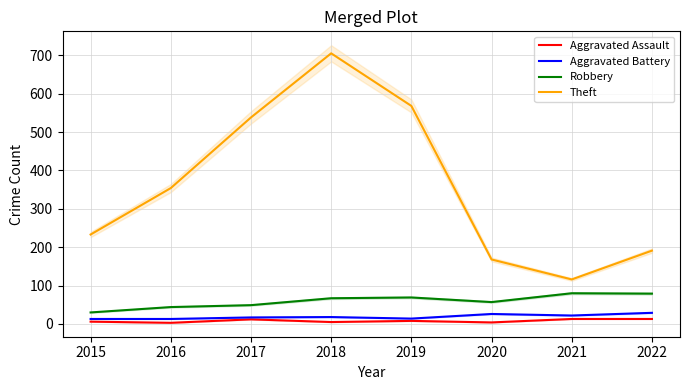

Which has a higher value, 2016 or 2015?

2015